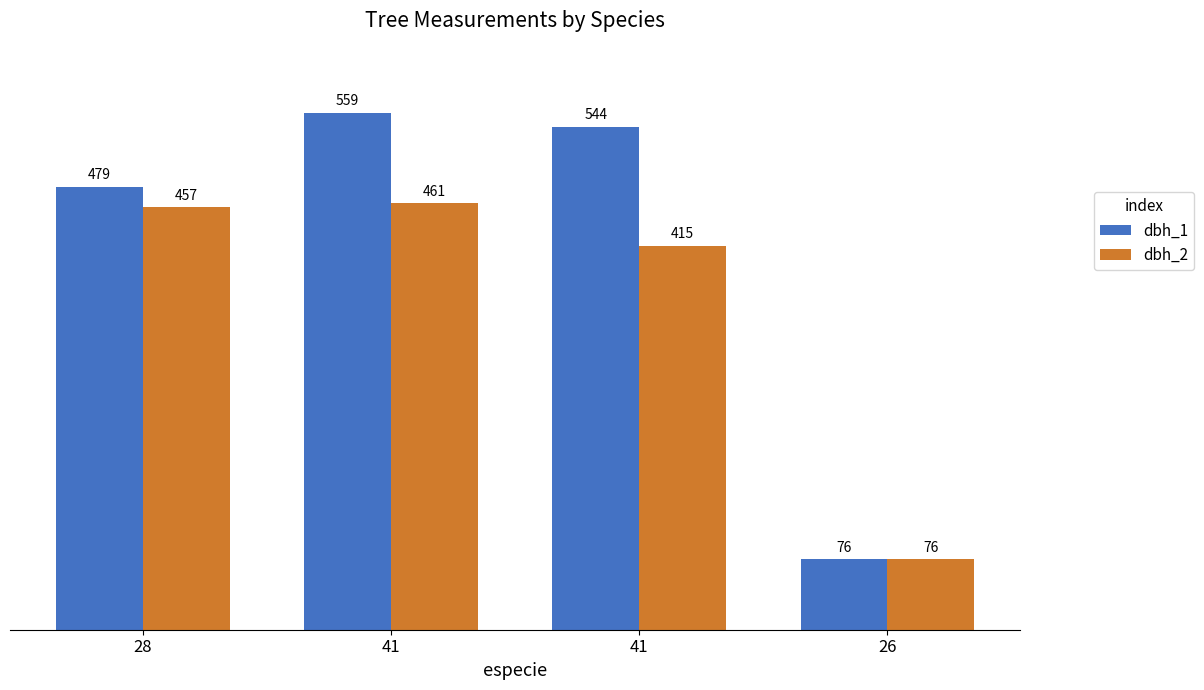

Rank the series by their average value, from highest to lowest.

dbh_1, dbh_2